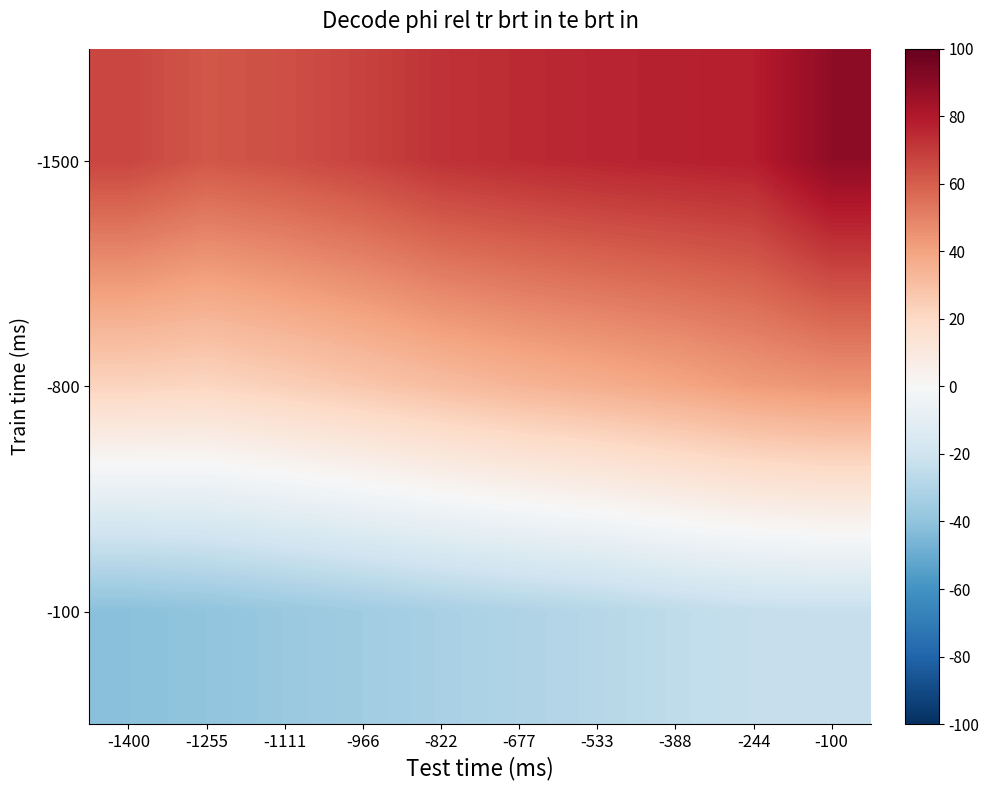

Reading left to right, list all the values displayed in this chart.

-1500: -1400=0.7	-1255=0.6	-1111=0.6	-966=0.7	-822=0.7	-677=0.7	-533=0.8	-388=0.8	-244=0.8	-100=0.9
-800: -1400=0.2	-1255=0.2	-1111=0.2	-966=0.3	-822=0.3	-677=0.3	-533=0.4	-388=0.4	-244=0.4	-100=0.4
-100: -1400=-0.4	-1255=-0.4	-1111=-0.4	-966=-0.4	-822=-0.3	-677=-0.3	-533=-0.3	-388=-0.3	-244=-0.2	-100=-0.2